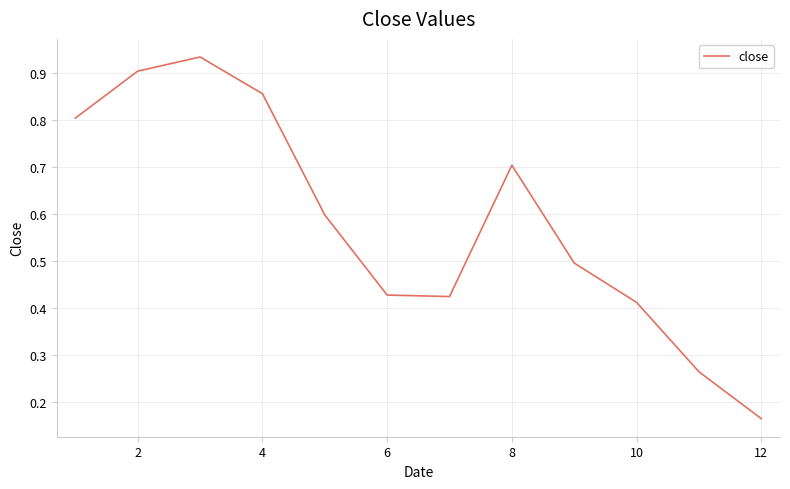

How many lines are shown in the chart?

1